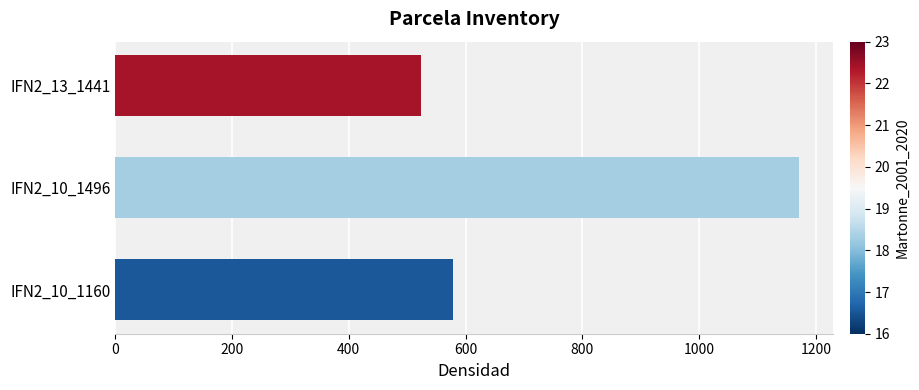

What is the difference between the values at IFN2_13_1441 and IFN2_10_1496?

647.7